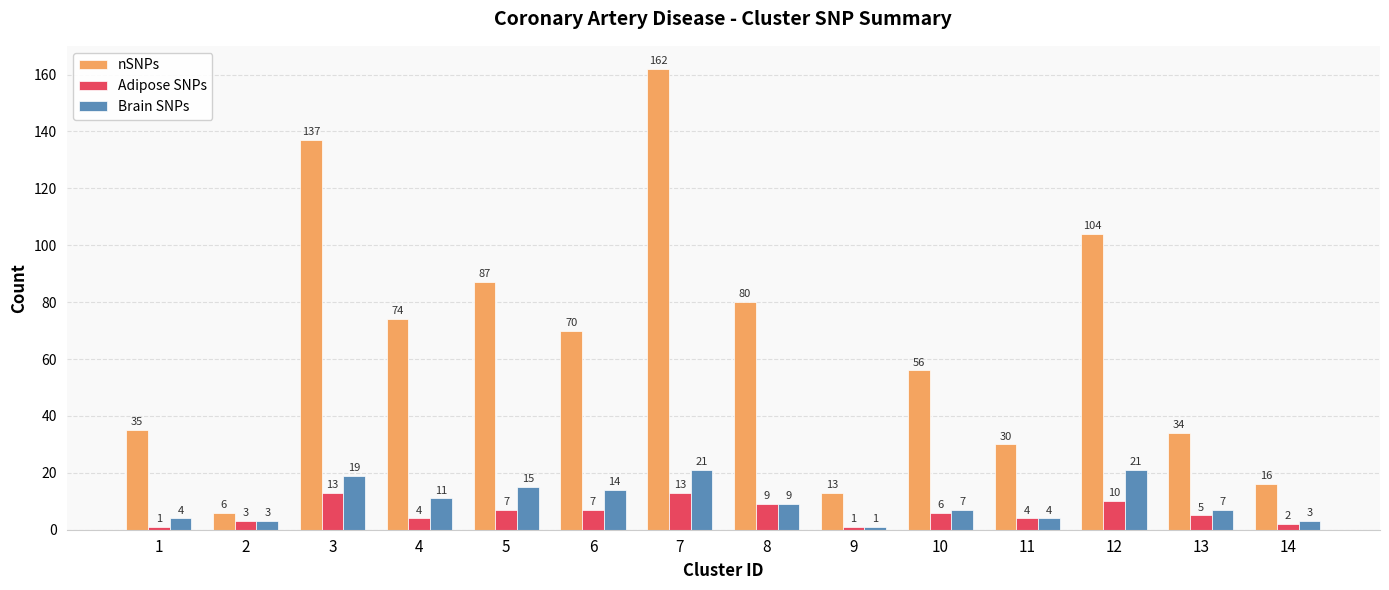

Are the bars grouped side by side (vs. stacked)?

Yes